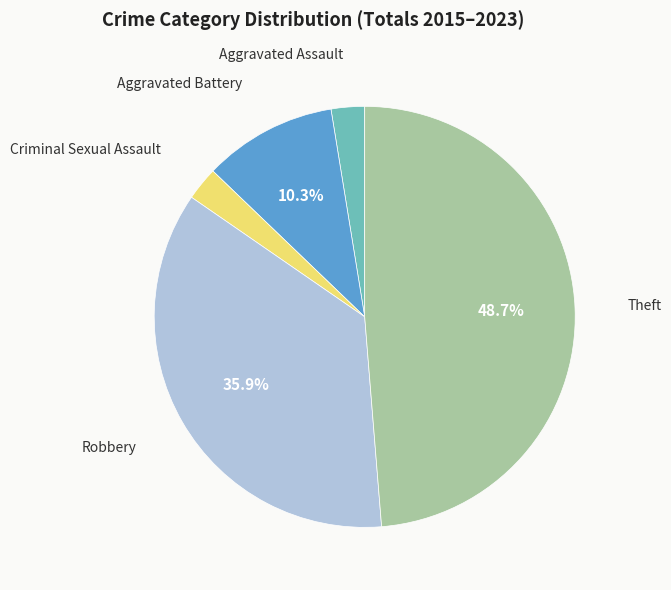

Which slice is the largest?

Theft